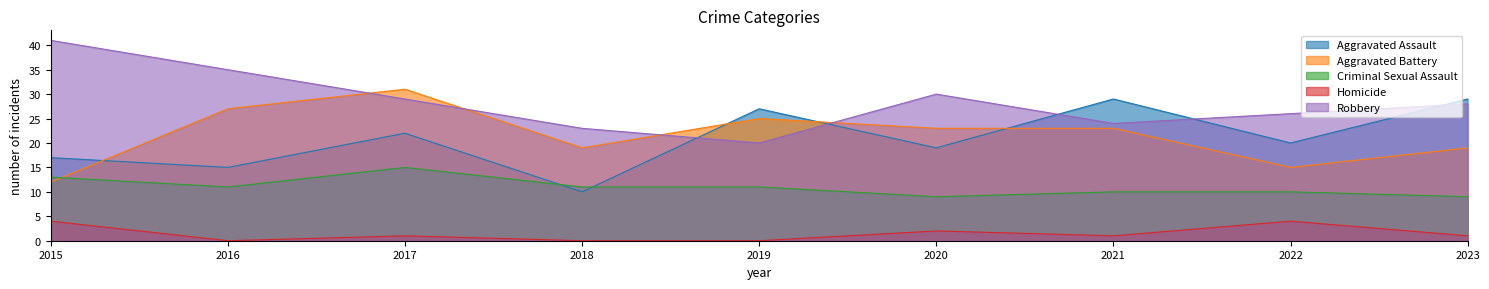

At which label is Homicide closest to 2?

2020